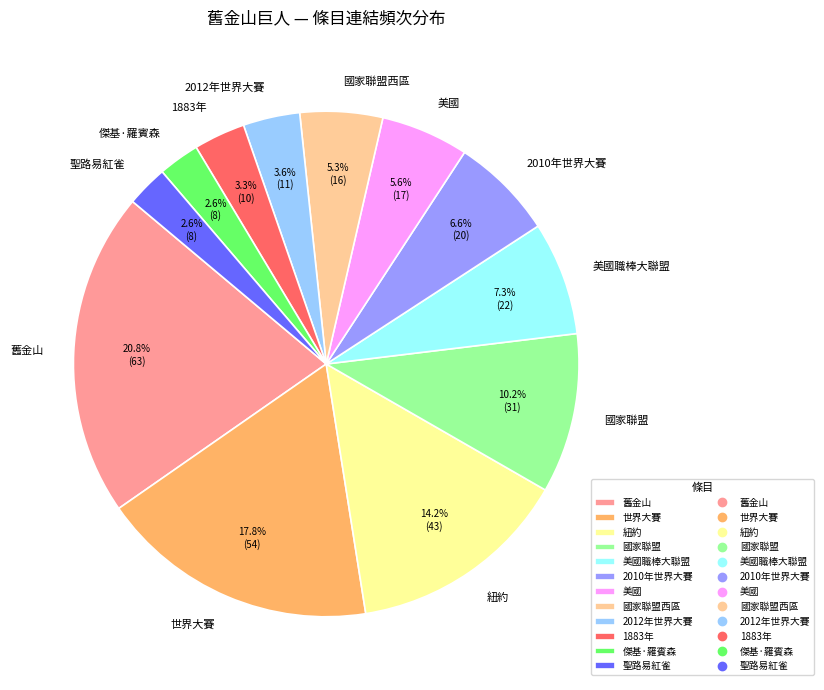

Is the sum of 國家聯盟西區 and 聖路易紅雀 greater than half?

No